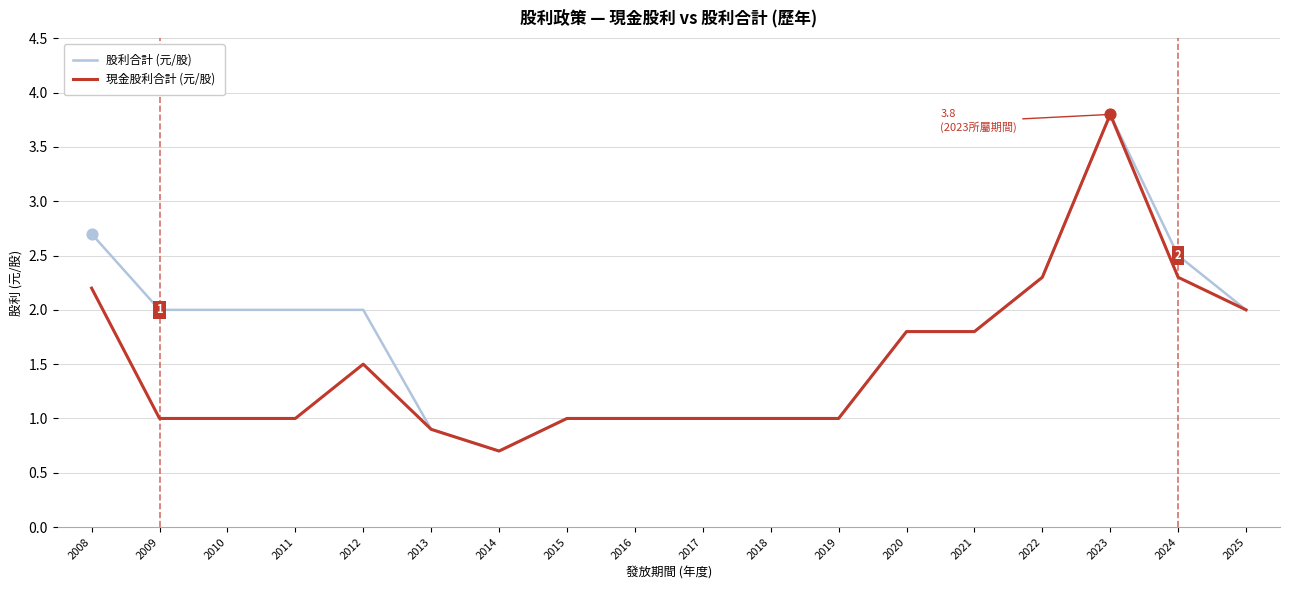

At which category is the sum across all series the highest?

2023